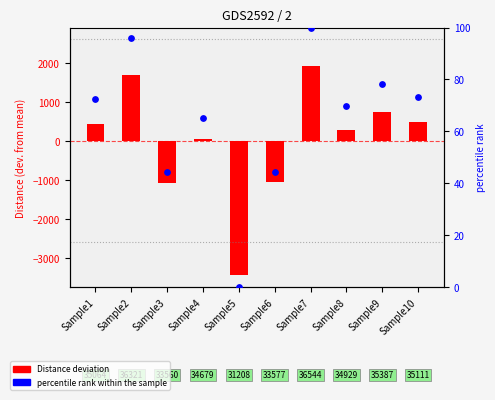

Is the value of percentile rank within the sample at Sample3 greater than the value of Distance (centered) at Sample7?

No